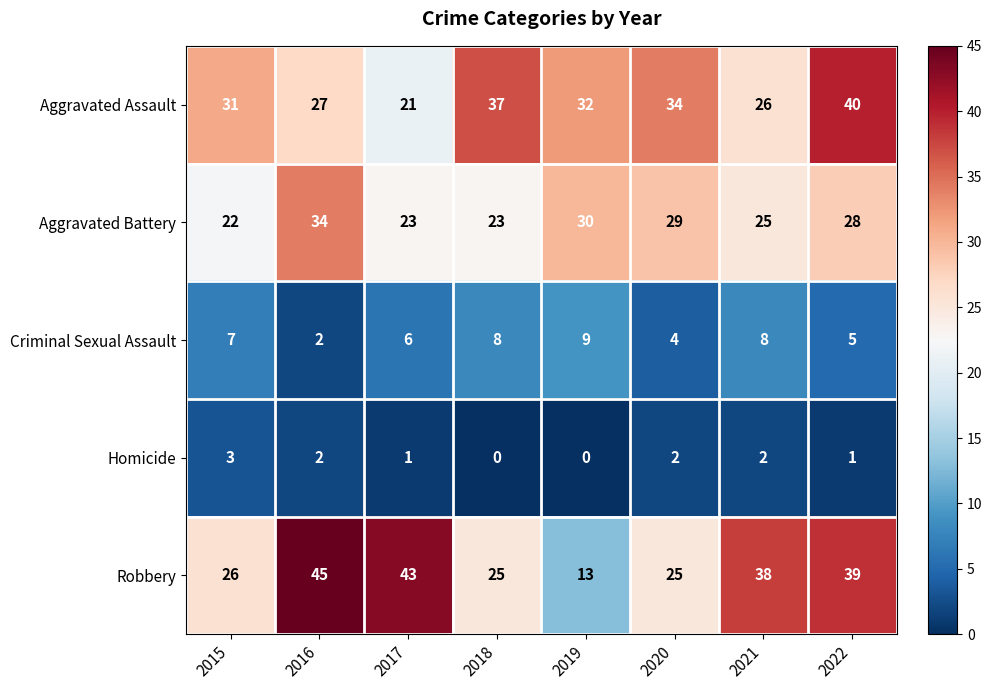

Between 2016 and 2018, which series saw the biggest shift?

Robbery